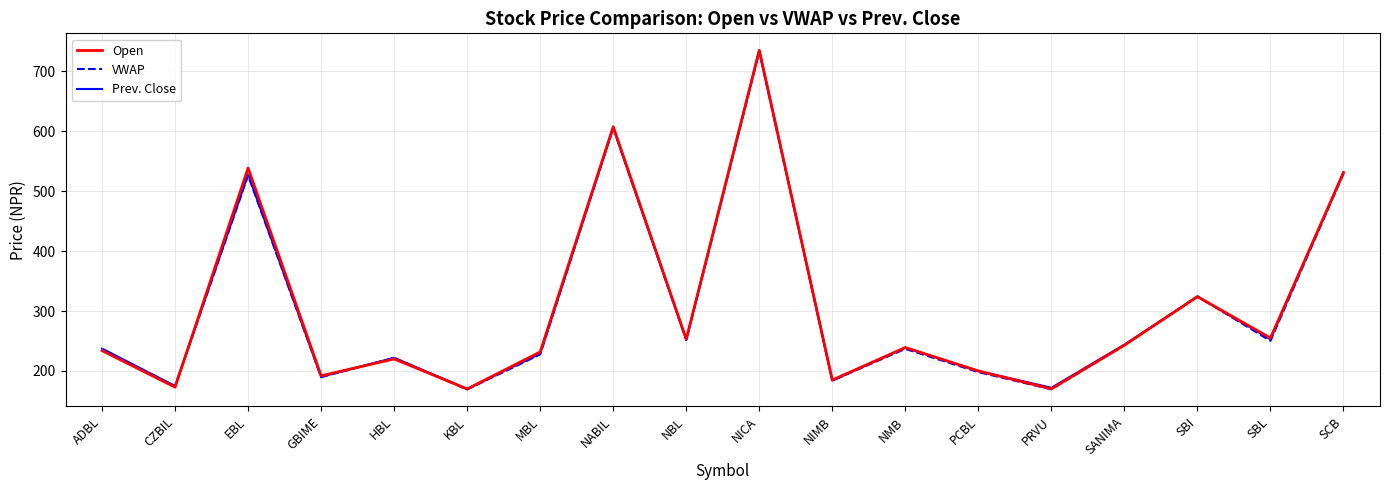

Is it true that Open equals 231.8 at MBL?

True